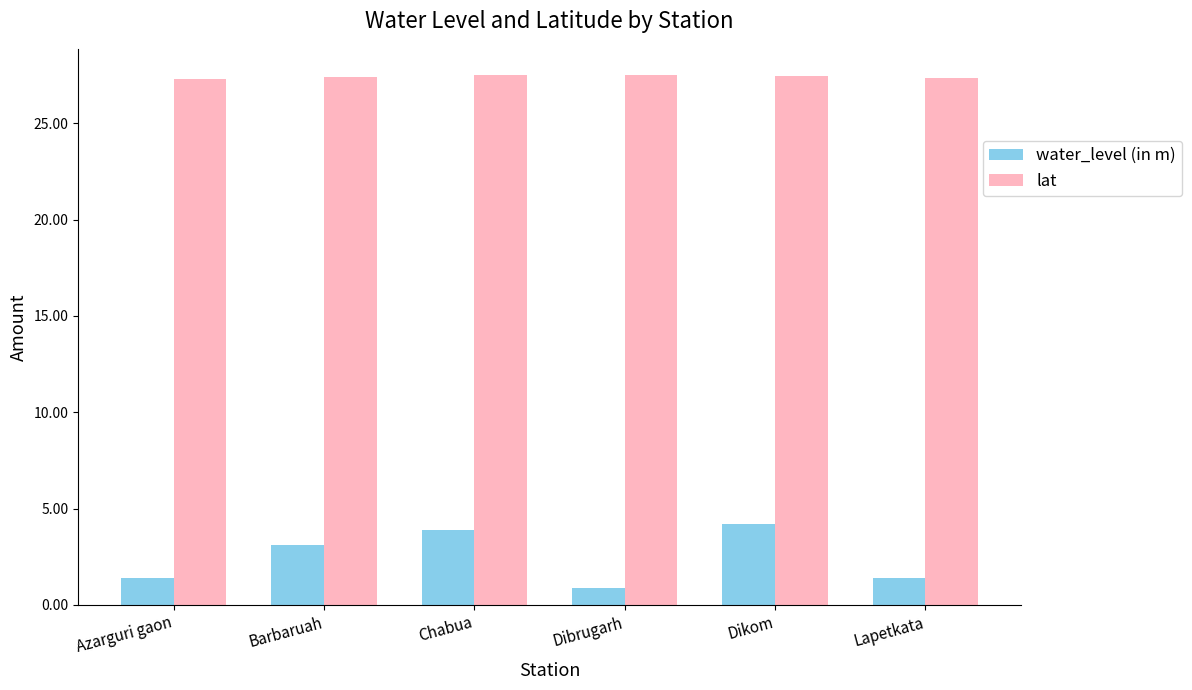

How many bars are there in total?

12